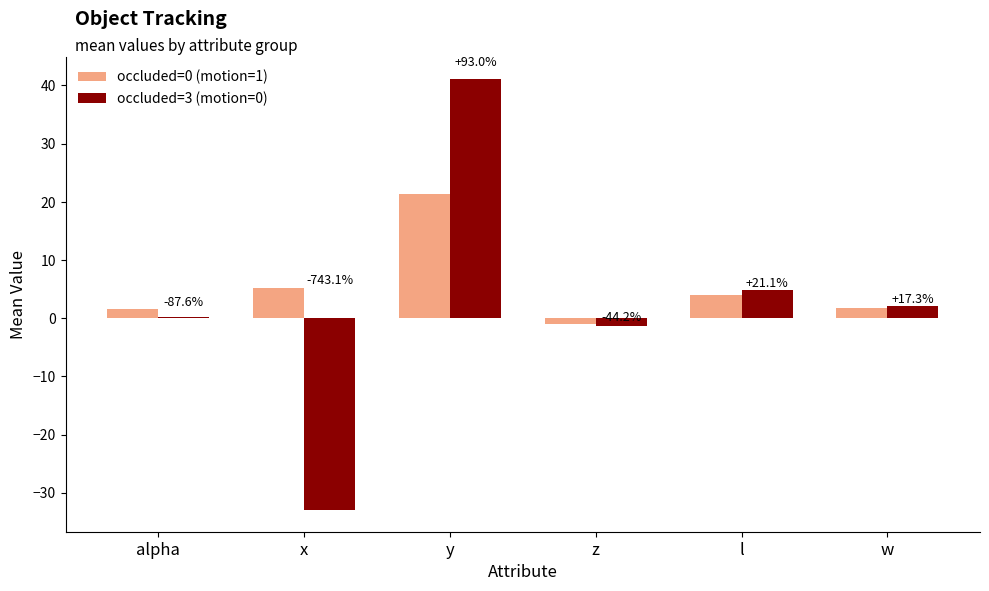

What is the approximate value of occluded=0 (motion=1) at z?

-0.9